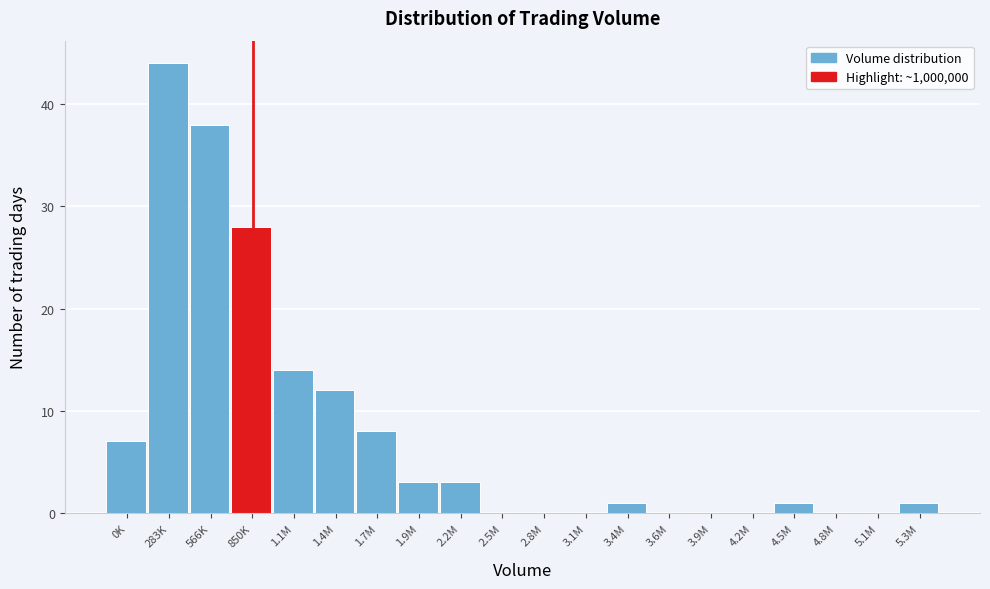

Reading left to right, what are all the values shown in this chart?

0K=7	283K=44	566K=38	850K=28	1.1M=14	1.4M=12	1.7M=8	1.9M=3	2.2M=3	2.5M=0	2.8M=0	3.1M=0	3.4M=1	3.6M=0	3.9M=0	4.2M=0	4.5M=1	4.8M=0	5.1M=0	5.3M=1